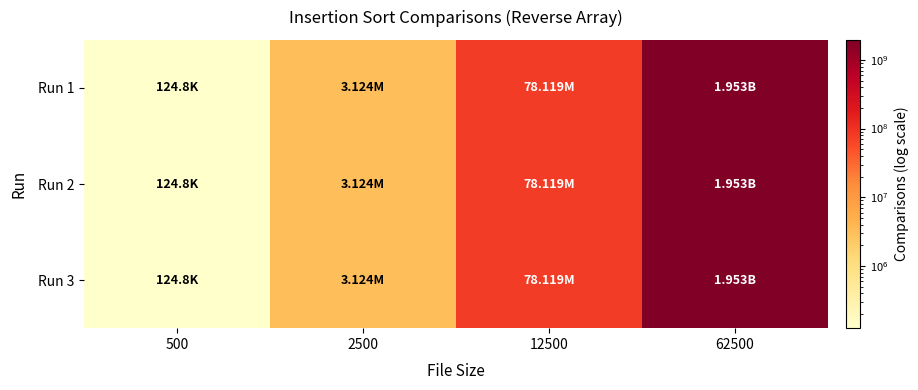

List the series in order of their peak value, highest first.

Run 1, Run 2, Run 3